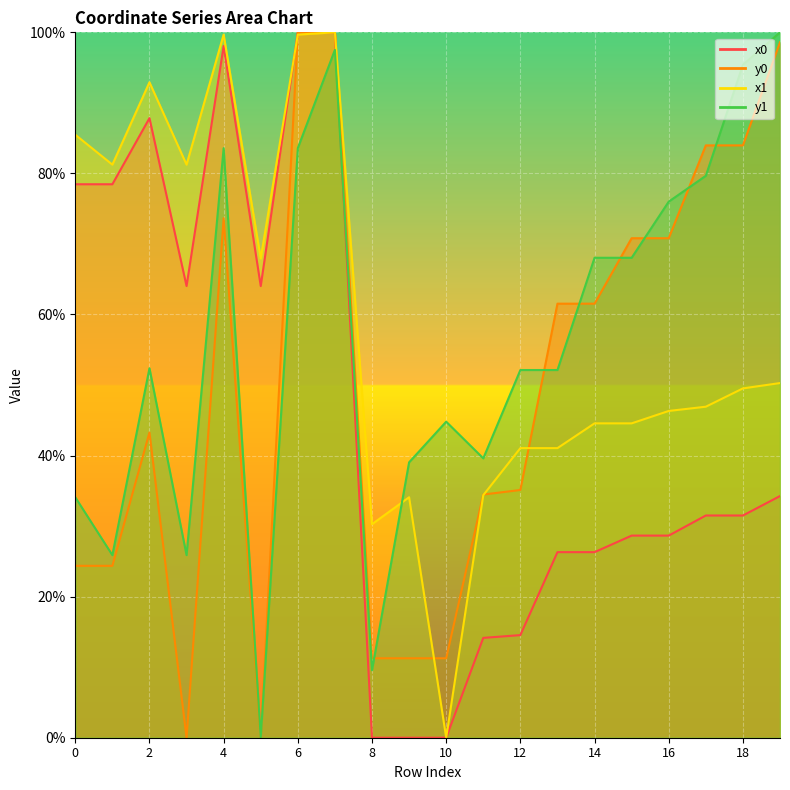

At how many categories does at least one series exceed 81?

10